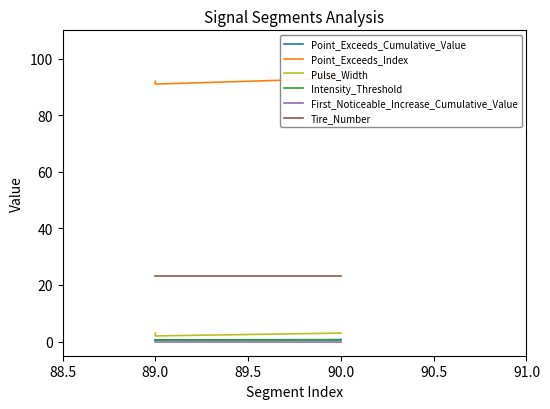

True or false: Pulse_Width has more than 0 points higher than both neighbors.

False